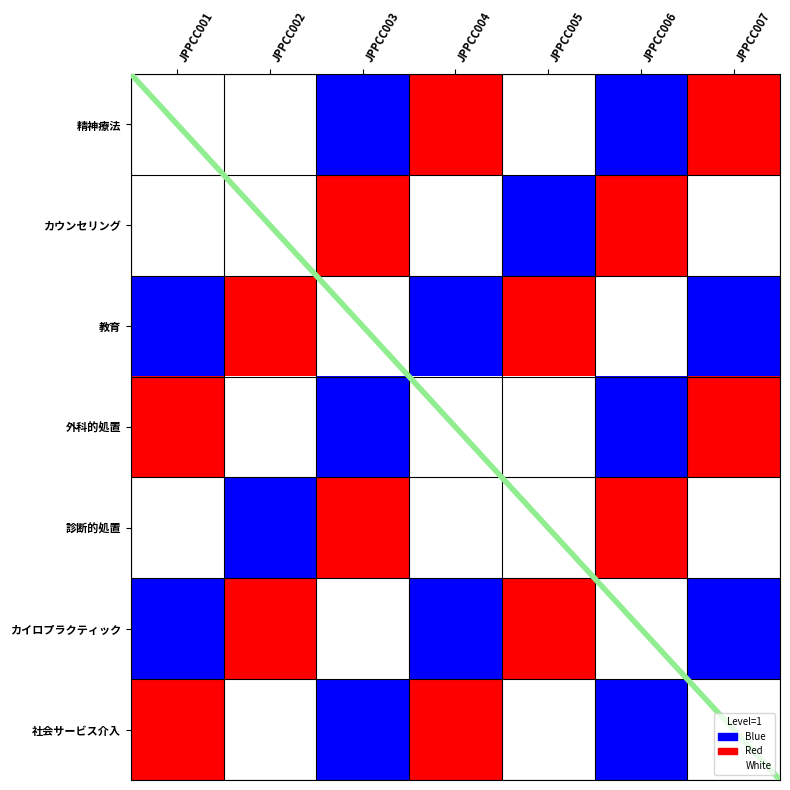

What is the approximate value of 外科的処置 at JPPCC006?

1